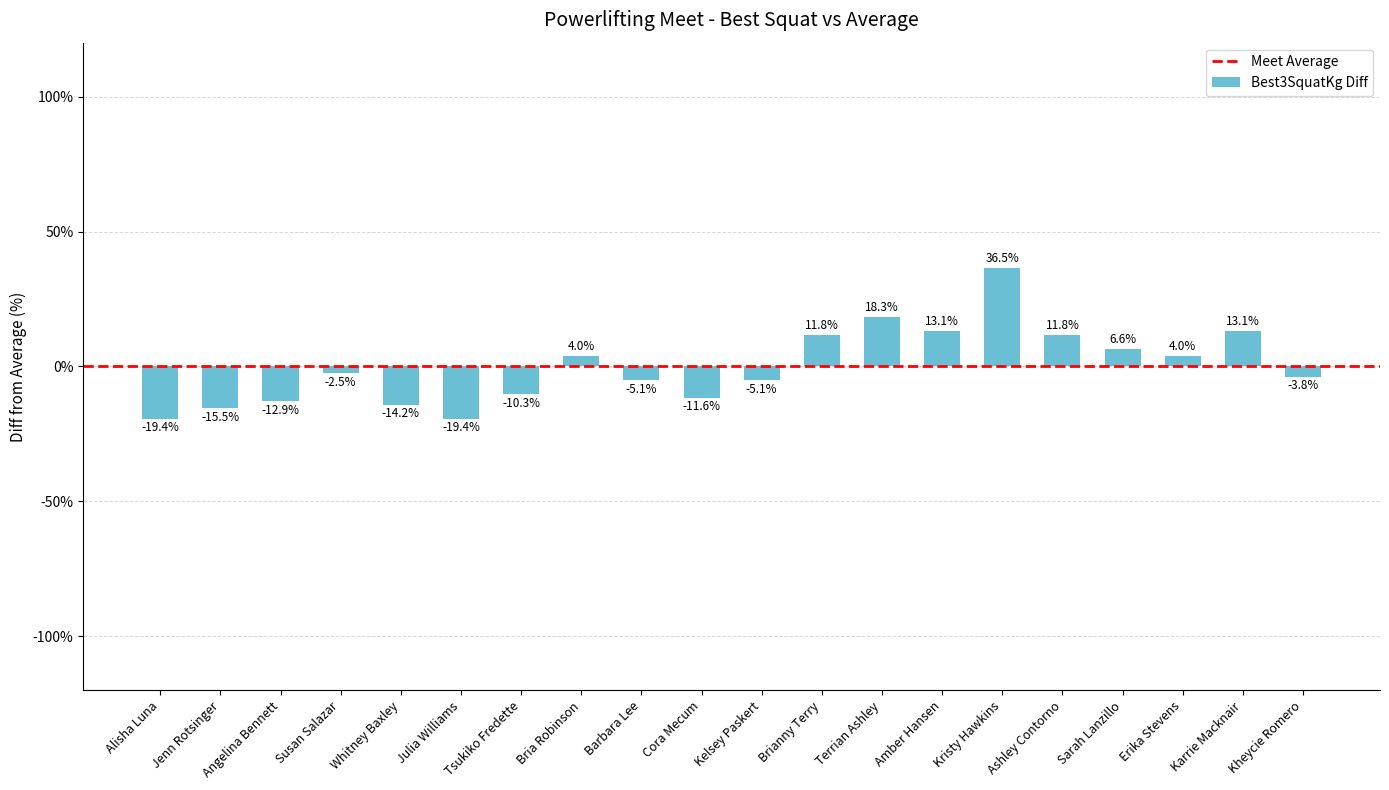

What is the sum of the values at Kheycie Romero and Karrie Macknair?

9.4